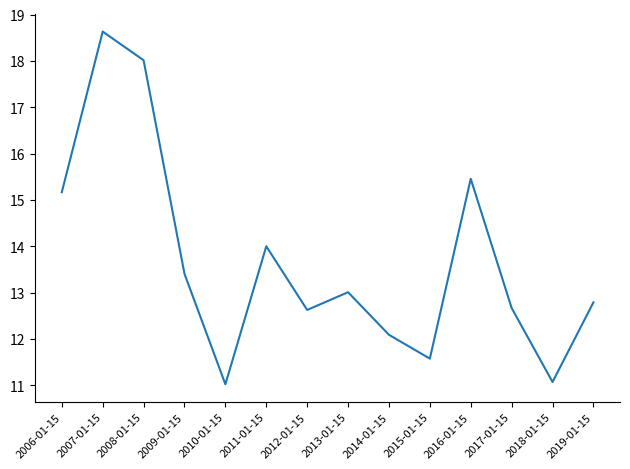

What is the change in value from 2011-01-15 to 2019-01-15?

-1.2